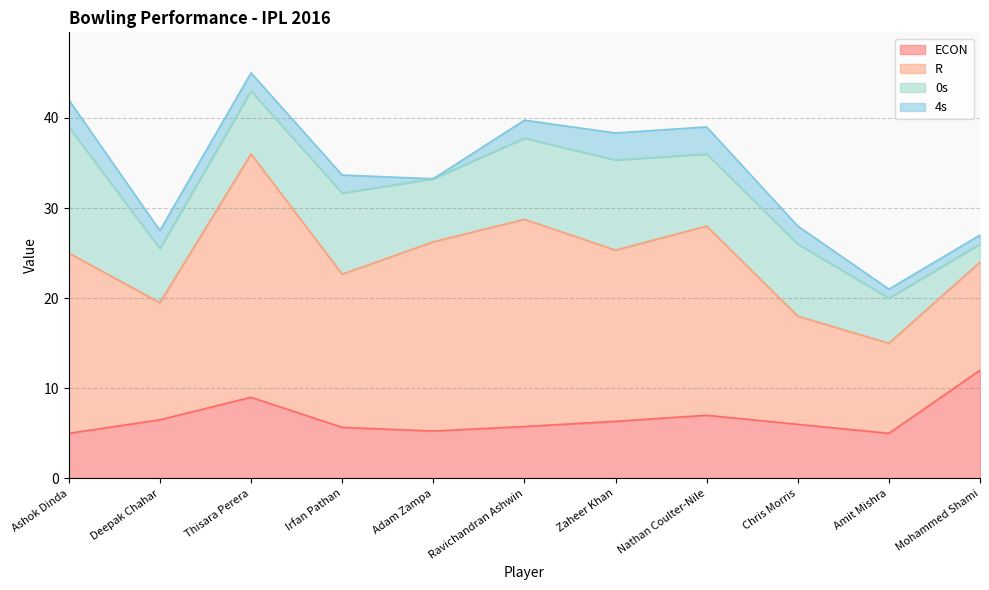

Which series has the largest total across all categories?

R